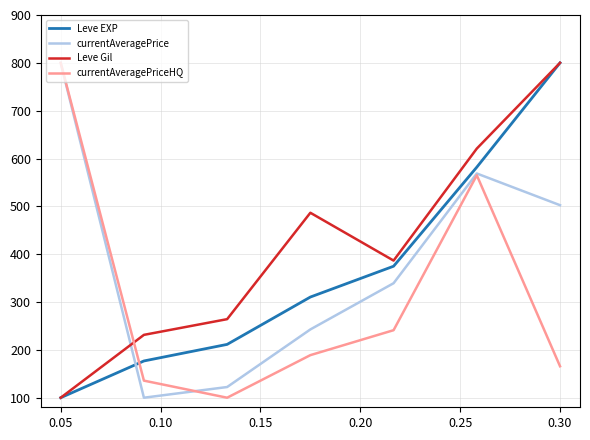

What is the minimum value shown in the chart?

100.0